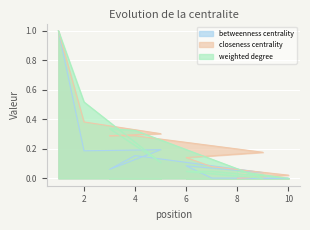

How many distinct data groups are displayed?

3